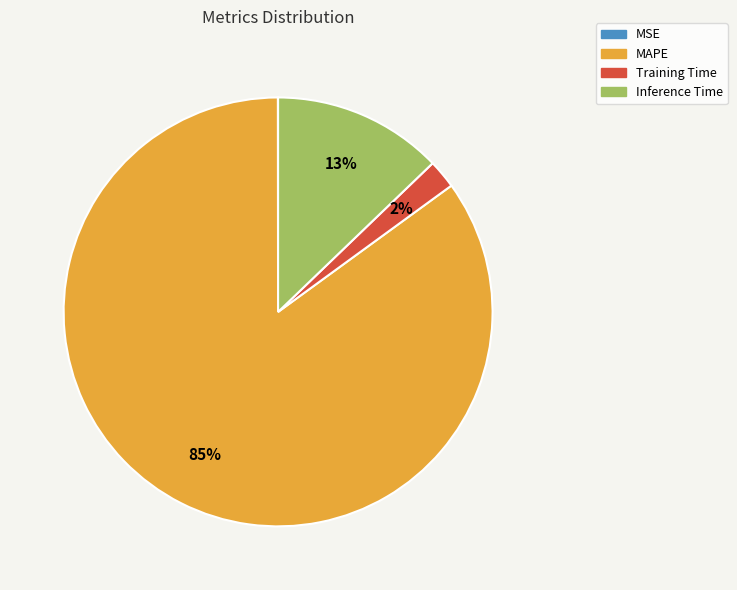

Which category has the biggest portion of the pie?

MAPE